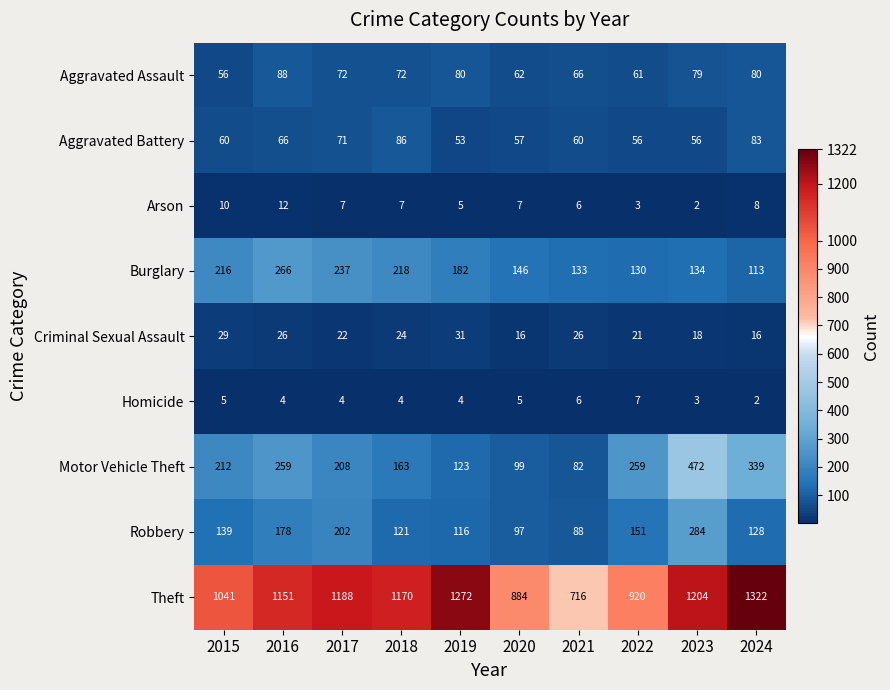

True or false: Theft has a value of 1637 at 2018.

False